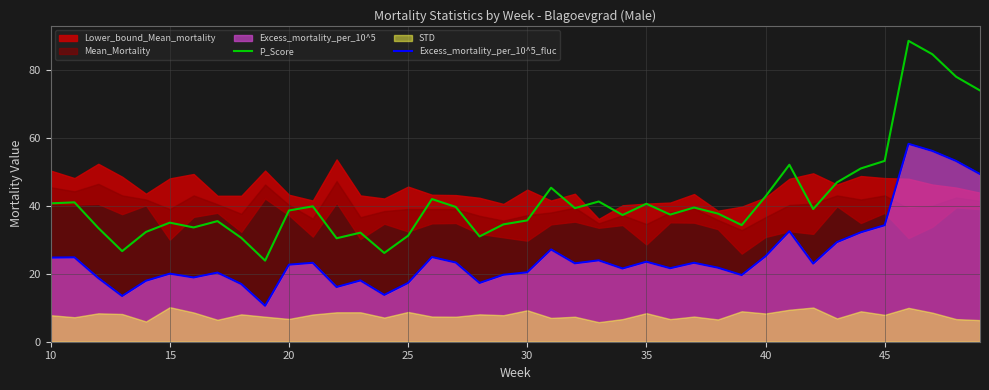

What is the lowest value of the Excess_mortality_per_10^5_fluc series?

10.6